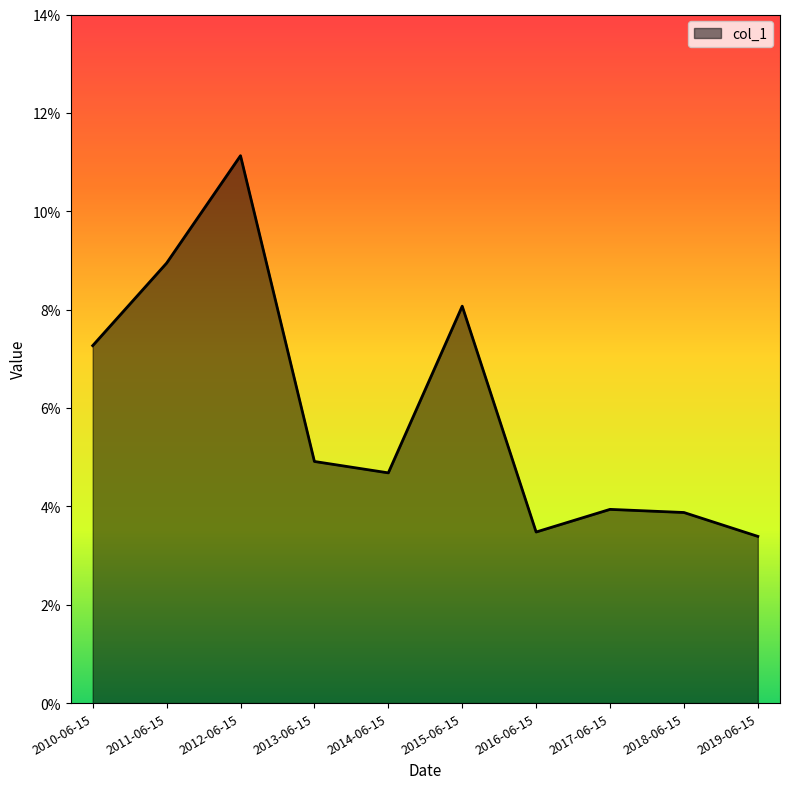

How many interior local valleys (lower than both neighbors) does the data have?

2